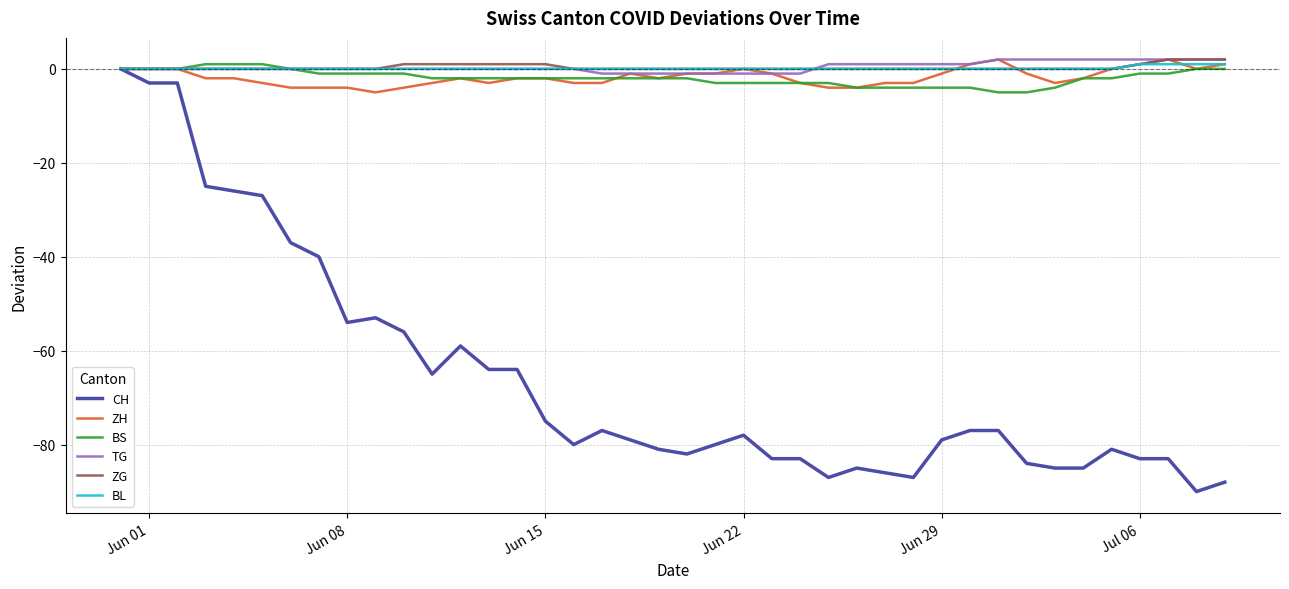

Which series has the widest spread of values?

CH